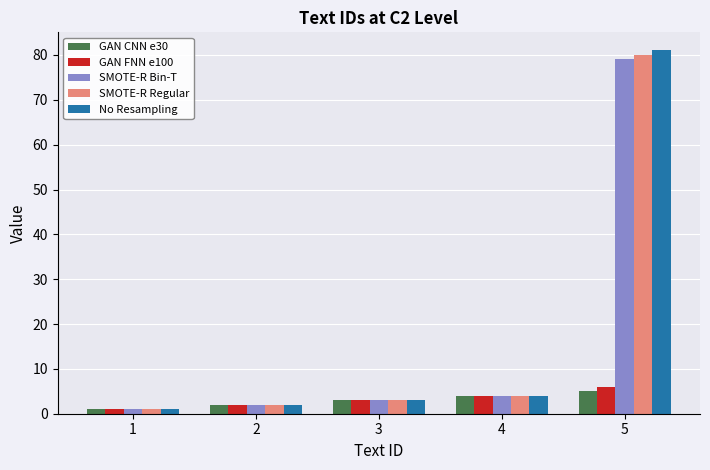

The SMOTE-R Bin-T series shows 3 at 3. True or false?

True